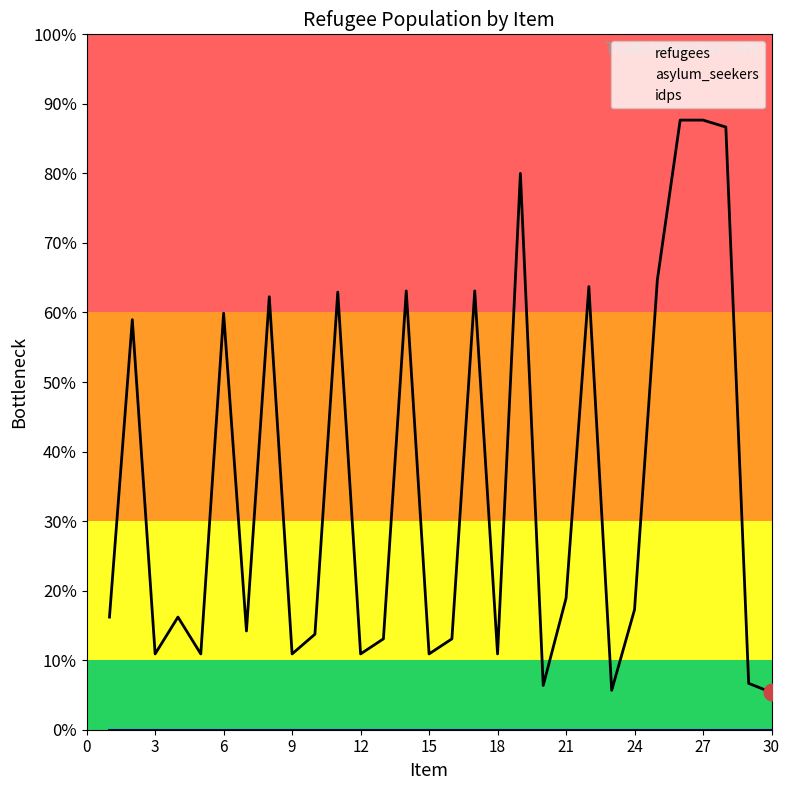

What is the difference between the refugees values at 23 and 26?

24600